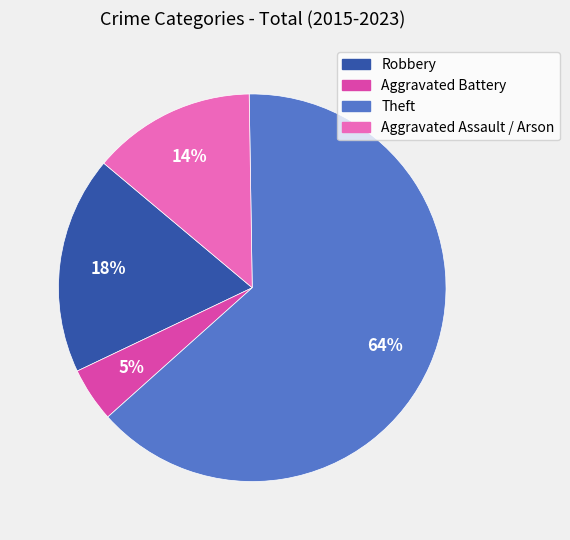

Which has a higher value, Aggravated Assault / Arson or Aggravated Battery?

Aggravated Assault / Arson